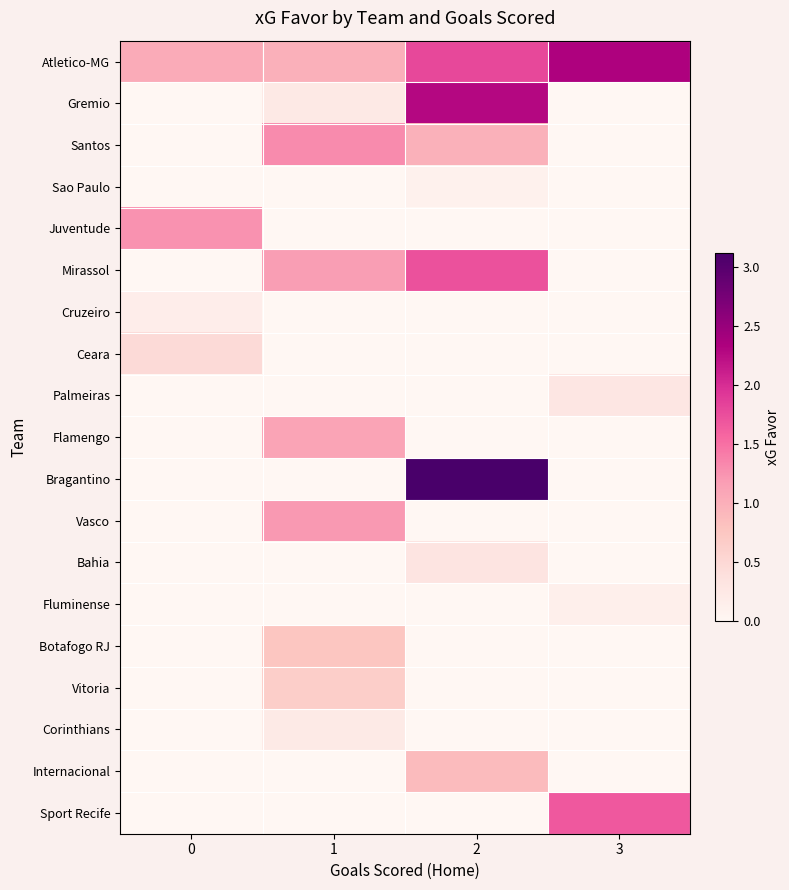

Rank the series by their maximum value, from lowest to highest.

Sao Paulo, Fluminense, Cruzeiro, Corinthians, Palmeiras, Bahia, Ceara, Vitoria, Botafogo RJ, Internacional, Flamengo, Vasco, Juventude, Santos, Sport Recife, Mirassol, Gremio, Atletico-MG, Bragantino